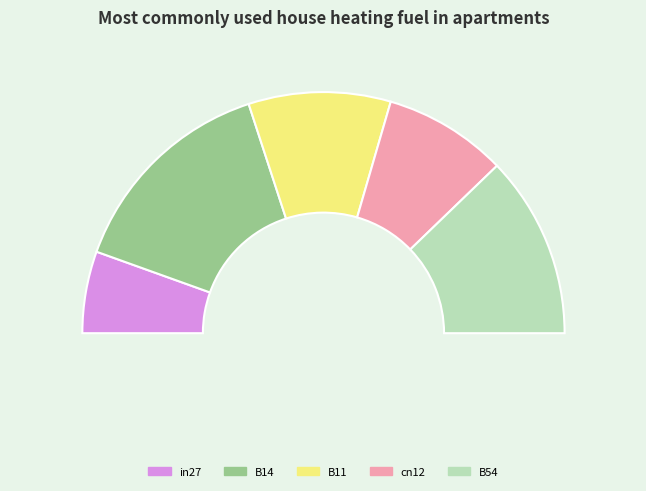

Which category has the smallest portion of the pie?

in27